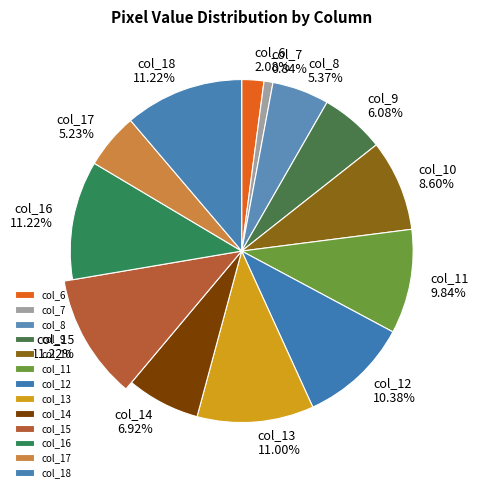

What is the largest slice in the pie chart?

col_15